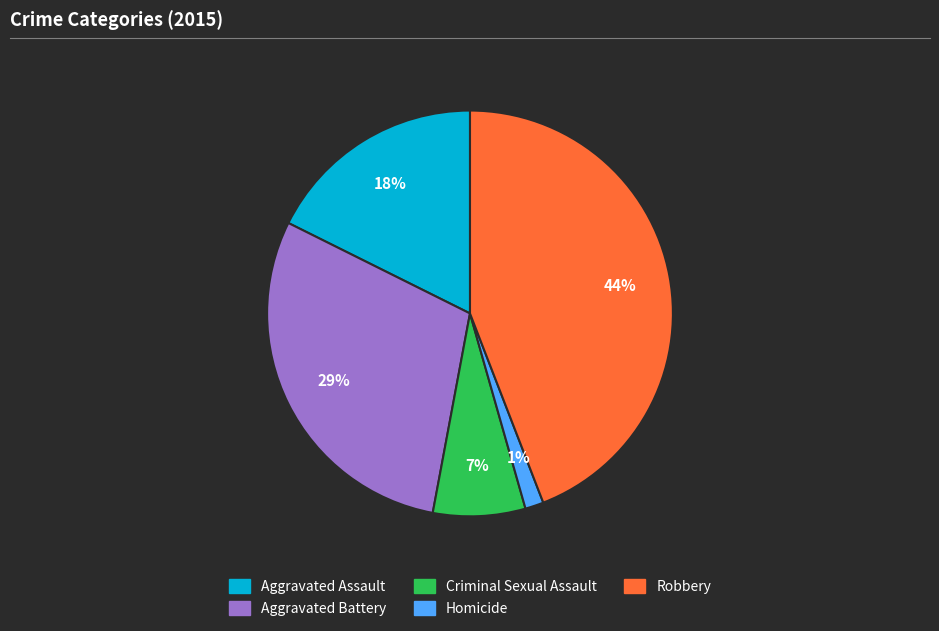

To the nearest percent, what is the difference between the Criminal Sexual Assault and Robbery slice percentages?

37%